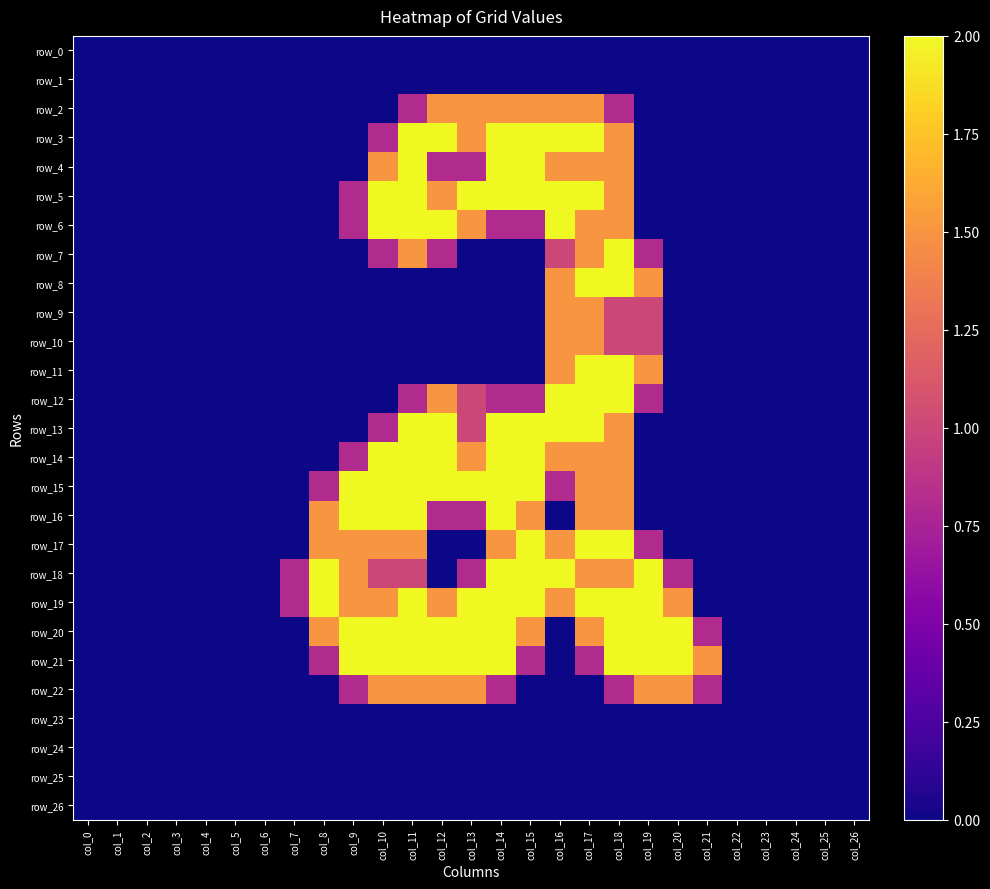

Rank the series by their maximum value, from lowest to highest.

row_0, row_1, row_23, row_24, row_25, row_26, row_2, row_9, row_10, row_22, row_3, row_4, row_5, row_6, row_7, row_8, row_11, row_12, row_13, row_14, row_15, row_16, row_17, row_18, row_19, row_20, row_21